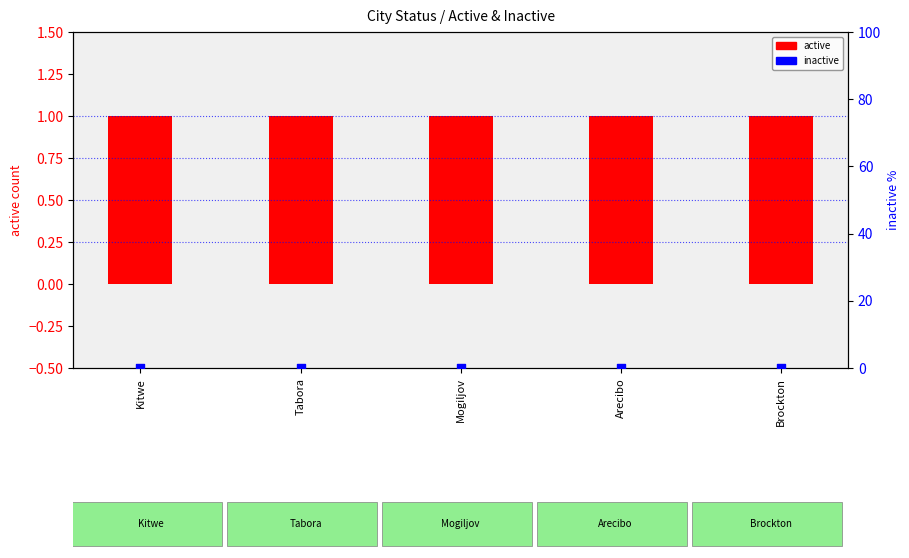

At how many categories does at least one series exceed 0?

5